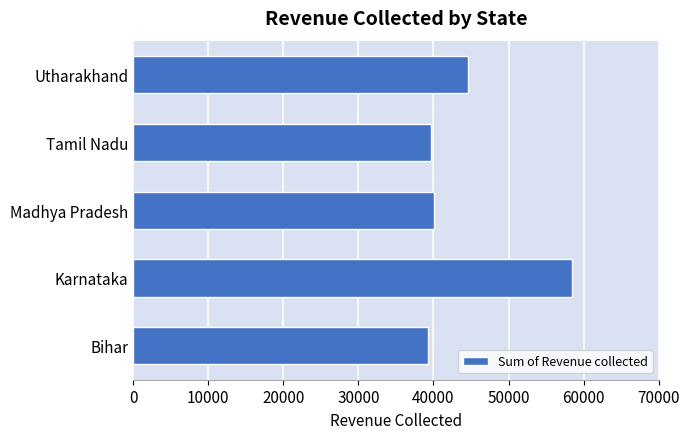

What is the difference between the values at Madhya Pradesh and Utharakhand?

4641